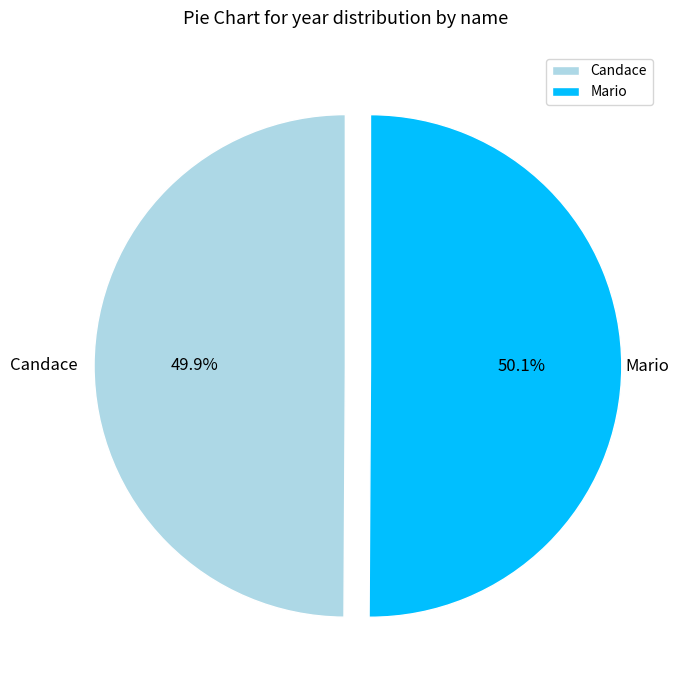

True or false: Candace accounts for 50% of the total.

True